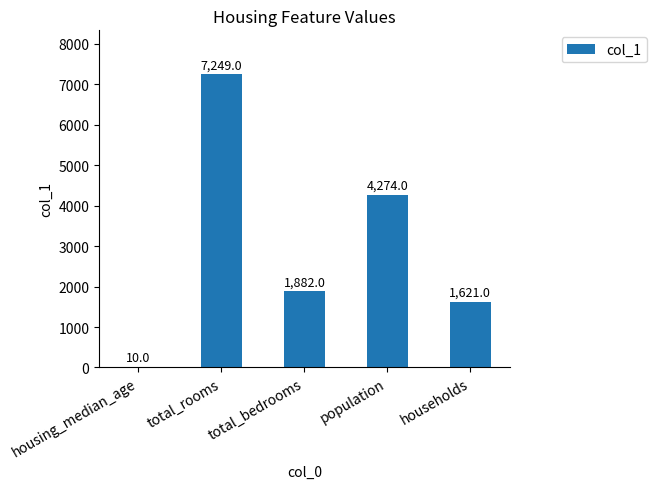

What is the sum of the values at population and total_rooms?

11523